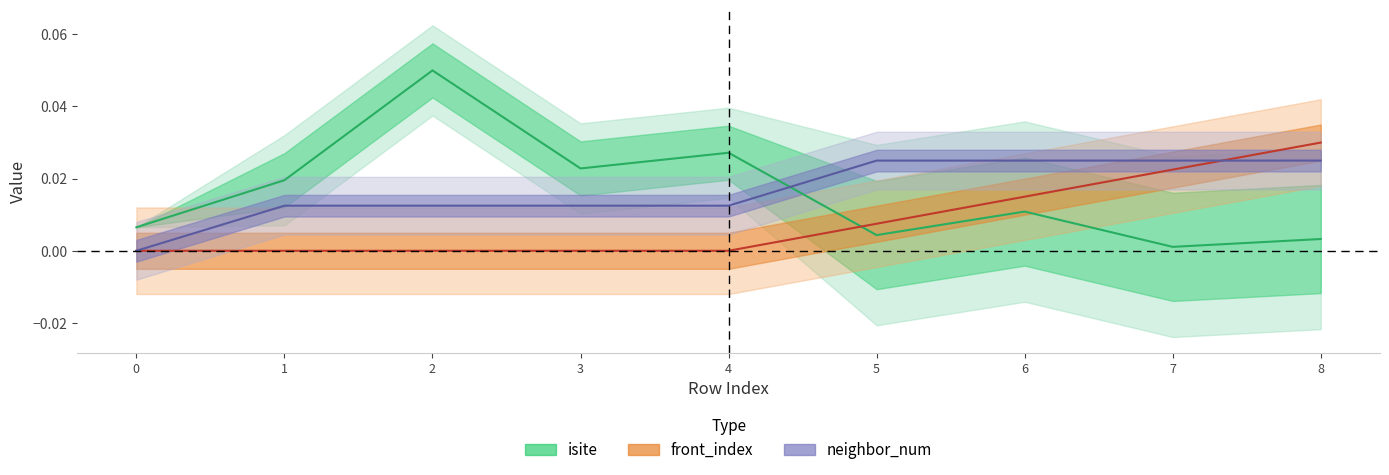

After their last crossing, which series has the higher values: front_index or neighbor_num?

front_index